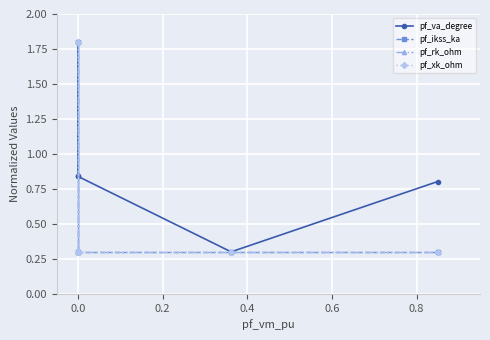

At which category does the chart reach its minimum across all series?

0.4